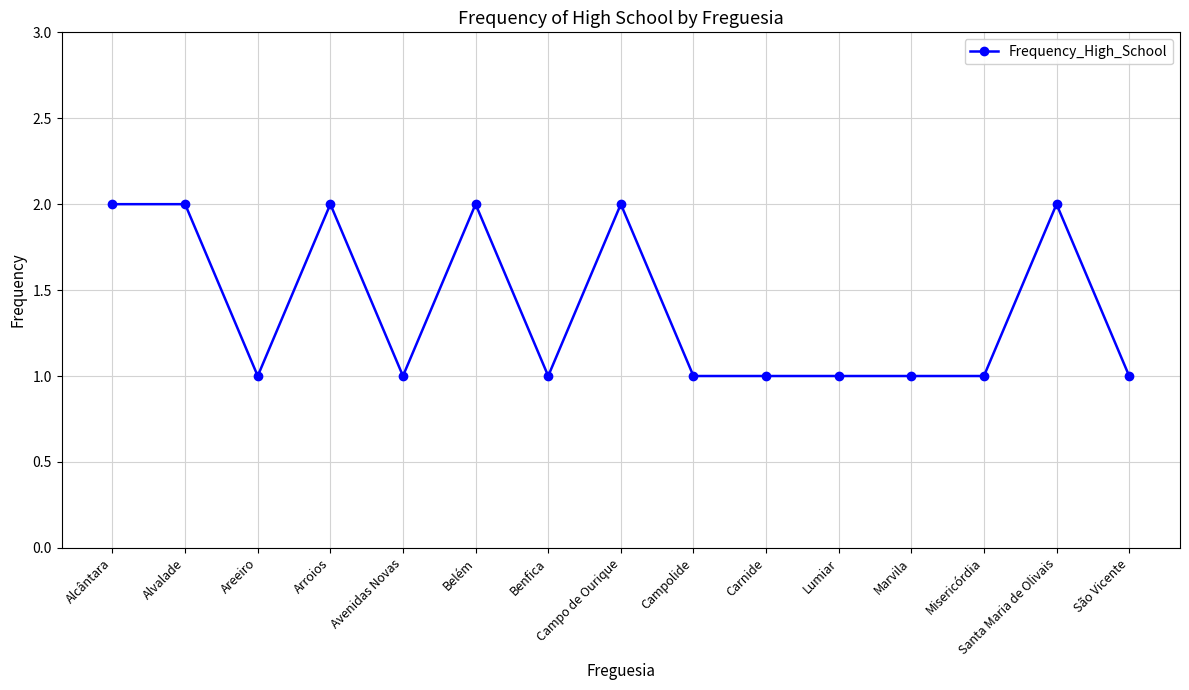

Reading left to right, what are all the values shown in this chart?

Alcântara=2	Alvalade=2	Areeiro=1	Arroios=2	Avenidas Novas=1	Belém=2	Benfica=1	Campo de Ourique=2	Campolide=1	Carnide=1	Lumiar=1	Marvila=1	Misericórdia=1	Santa Maria de Olivais=2	São Vicente=1